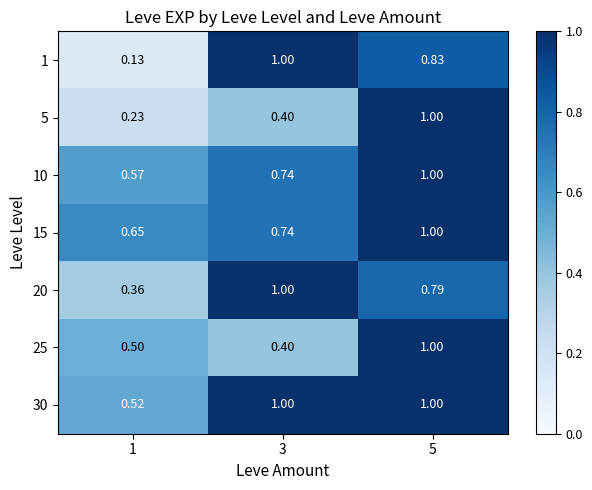

How many categories are shown in the chart?

3